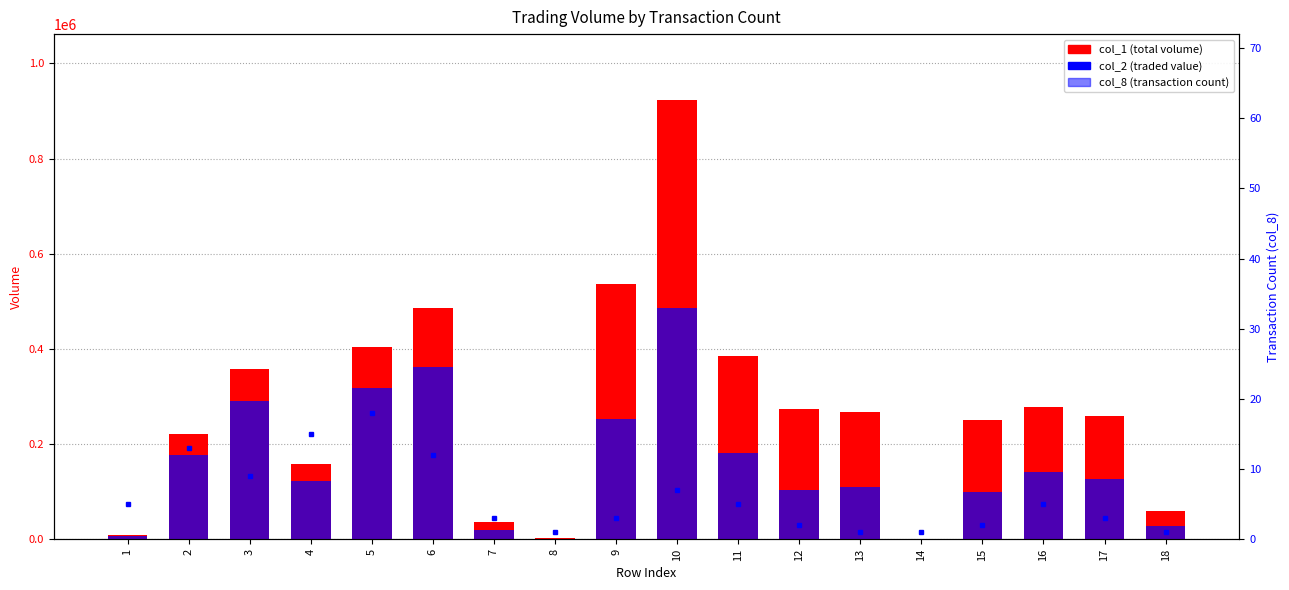

How many bars are there in each group?

3